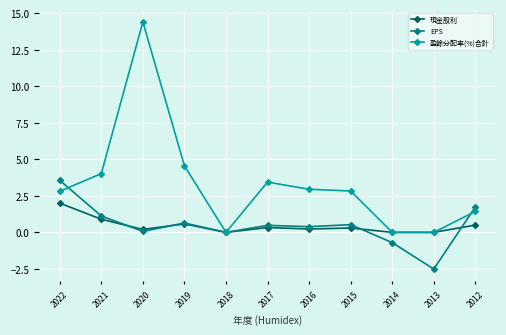

What is the sum of all EPS values?

5.3